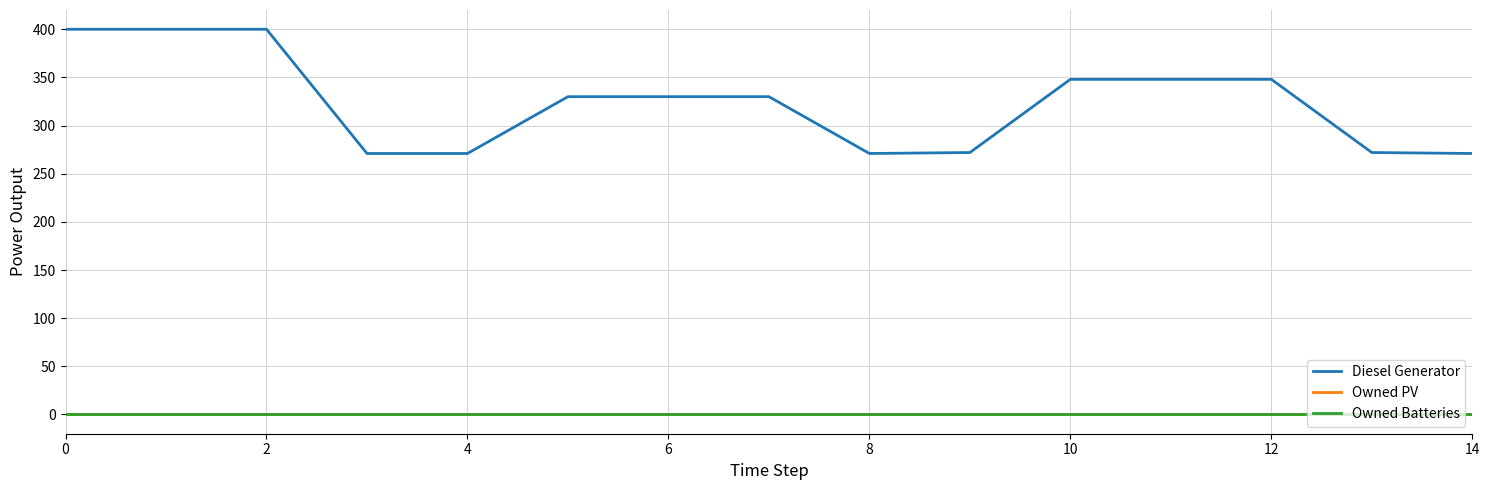

Which series has the largest range (max minus min)?

Diesel Generator